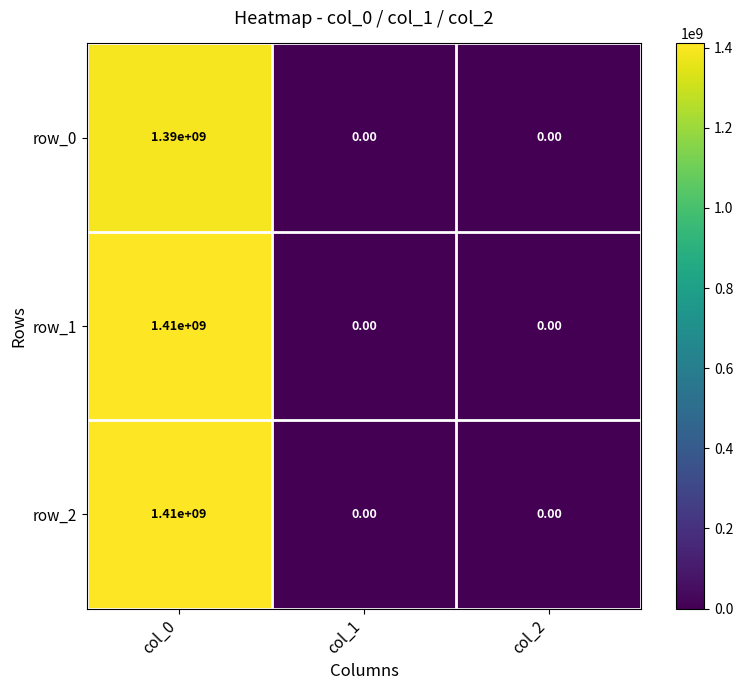

What is the spread (max minus min) of values at col_0?

20000000